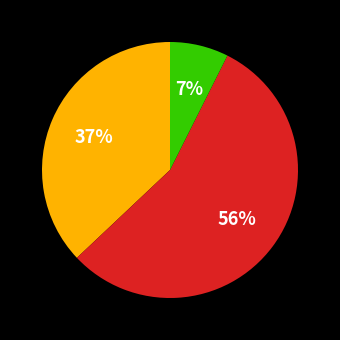

Does any single category account for the majority?

Yes